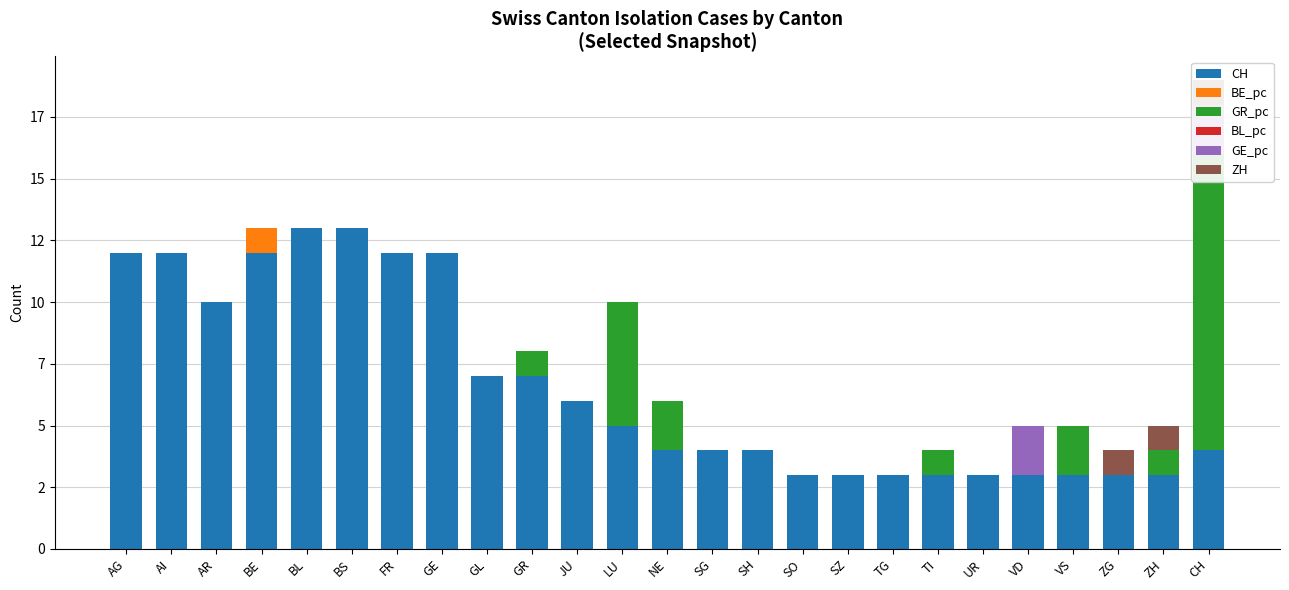

At how many categories does at least one series exceed 12?

2